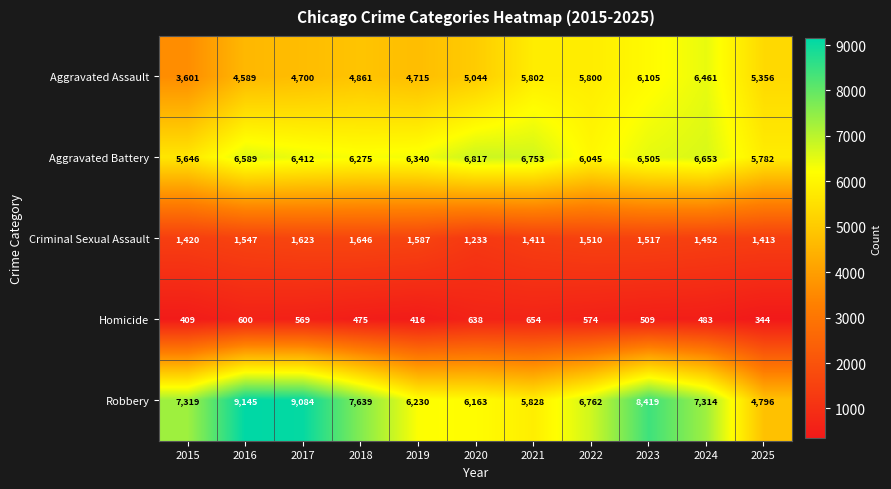

Which series has the largest range (max minus min)?

Robbery